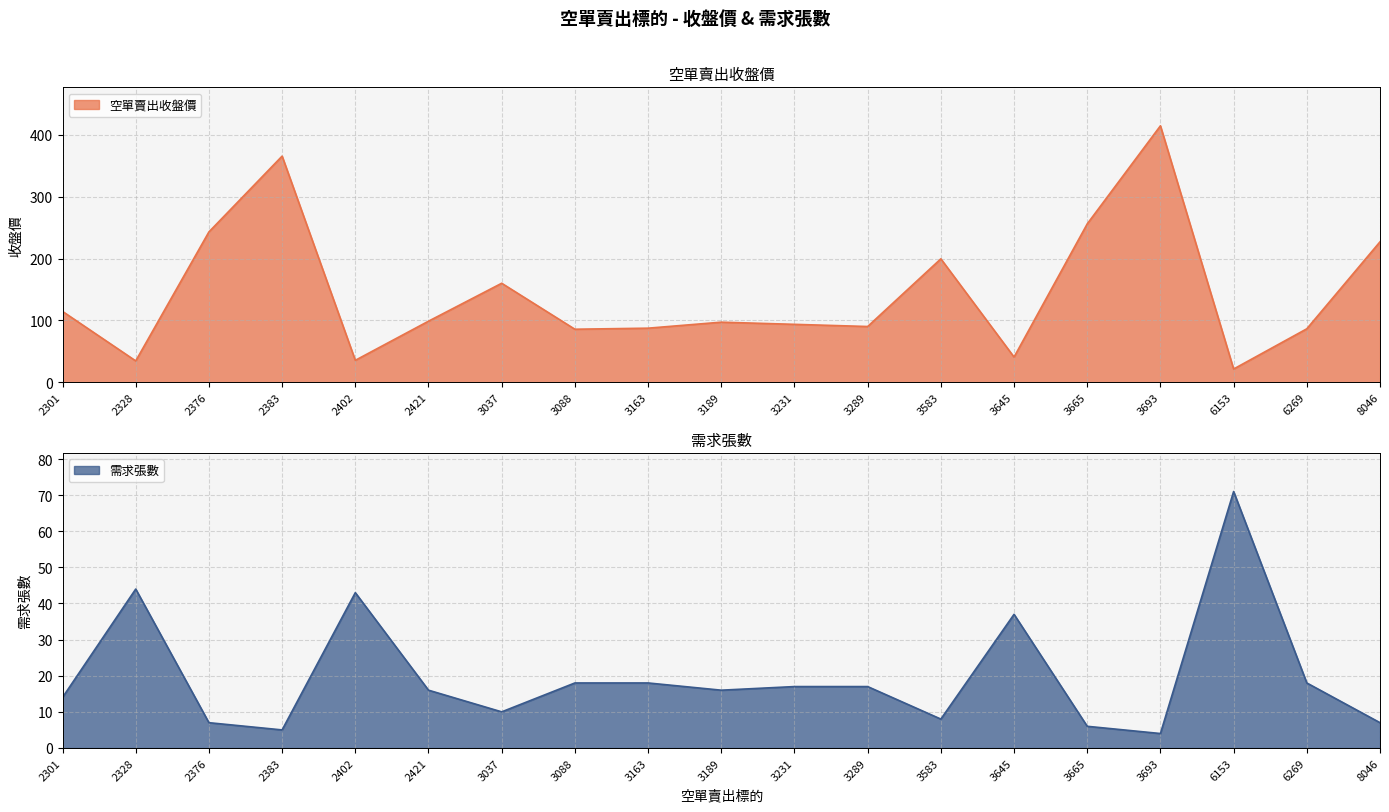

At how many categories does at least one series exceed 377?

1